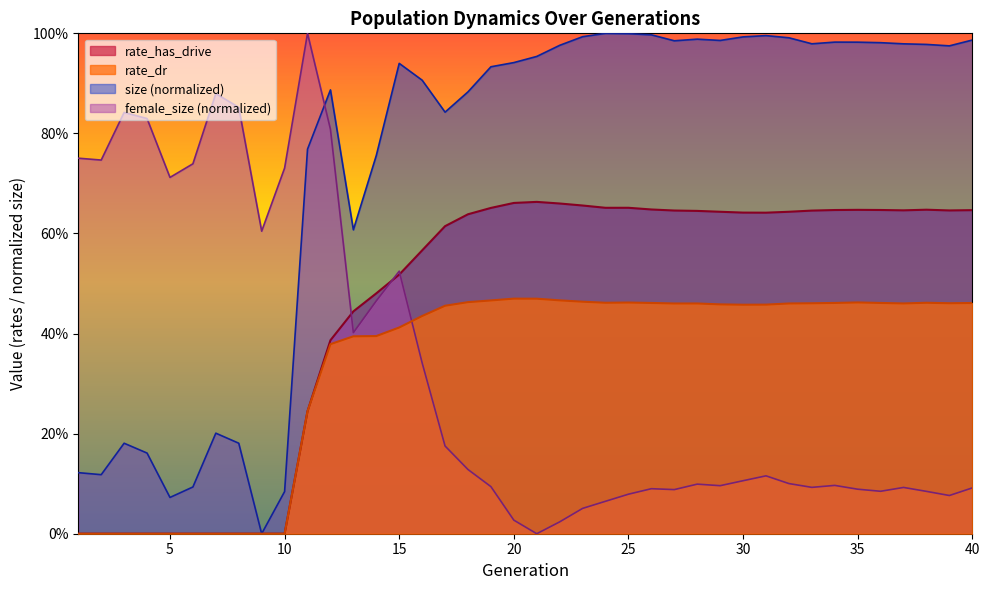

Reading left to right, transcribe all the data shown in this chart.

size: 0.1	0.1	0.2	0.2	0.1	0.1	0.2	0.2	0.0	0.1	0.8	0.9	0.6	0.8	0.9	0.9	0.8	0.9	0.9	0.9	1.0	1.0	1.0	1.0	1.0	1.0	1.0	1.0	1.0	1.0	1.0	1.0	1.0	1.0	1.0	1.0	1.0	1.0	1.0	1.0
rate_dr: 0.0	0.0	0.0	0.0	0.0	0.0	0.0	0.0	0.0	0.0	0.2	0.4	0.4	0.4	0.4	0.4	0.5	0.5	0.5	0.5	0.5	0.5	0.5	0.5	0.5	0.5	0.5	0.5	0.5	0.5	0.5	0.5	0.5	0.5	0.5	0.5	0.5	0.5	0.5	0.5
rate_has_drive: 0.0	0.0	0.0	0.0	0.0	0.0	0.0	0.0	0.0	0.0	0.2	0.4	0.4	0.5	0.5	0.6	0.6	0.6	0.7	0.7	0.7	0.7	0.7	0.7	0.7	0.6	0.6	0.6	0.6	0.6	0.6	0.6	0.6	0.6	0.6	0.6	0.6	0.6	0.6	0.6
female_size: 0.8	0.7	0.8	0.8	0.7	0.7	0.9	0.9	0.6	0.7	1.0	0.8	0.4	0.5	0.5	0.3	0.2	0.1	0.1	0.0	0.0	0.0	0.1	0.1	0.1	0.1	0.1	0.1	0.1	0.1	0.1	0.1	0.1	0.1	0.1	0.1	0.1	0.1	0.1	0.1